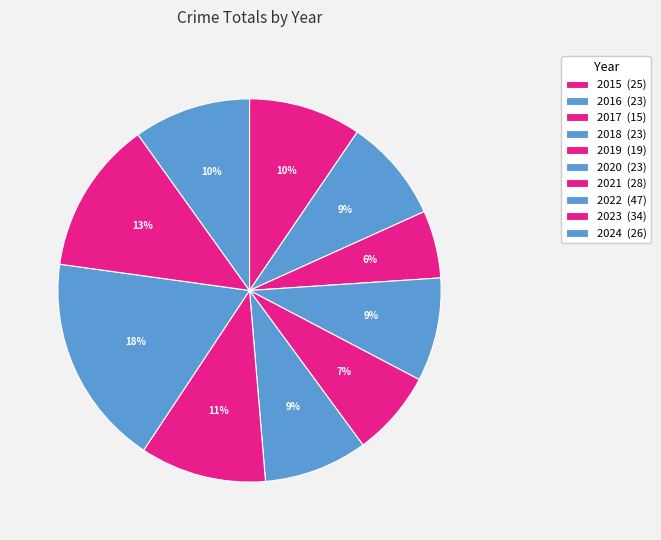

How many slices are in this pie chart?

10